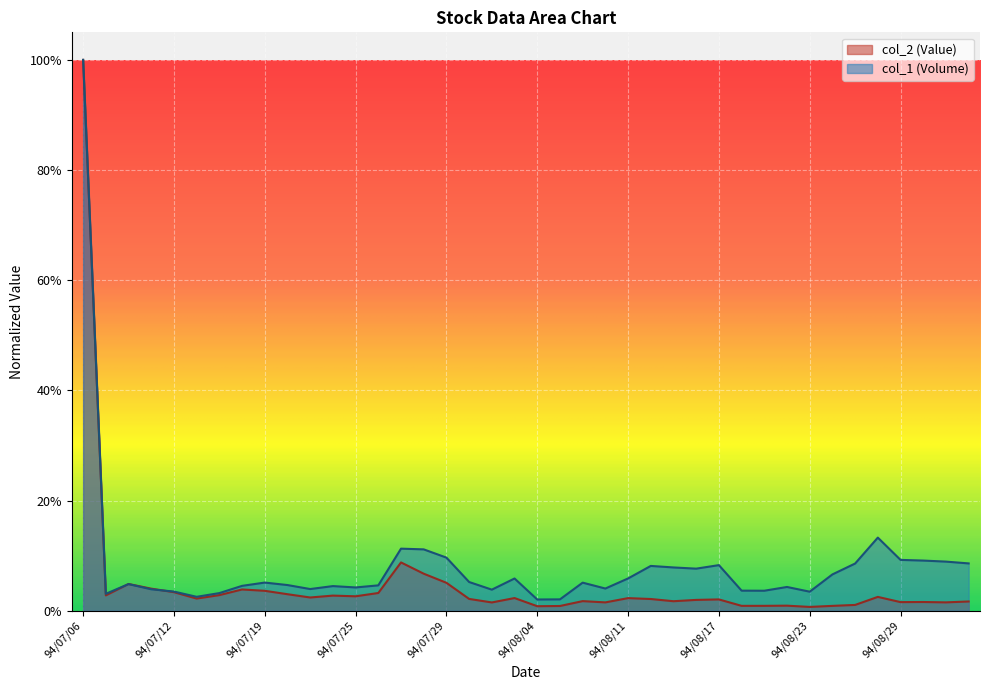

Which series ends up on top after the final intersection of col_2 and col_1?

col_1